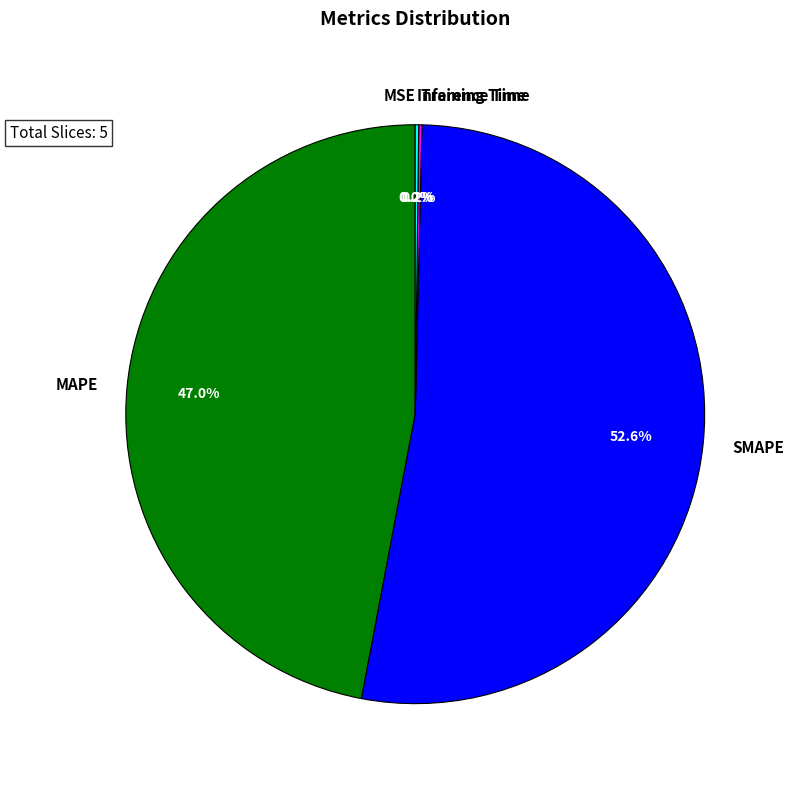

True or false: SMAPE accounts for 53% of the total.

True